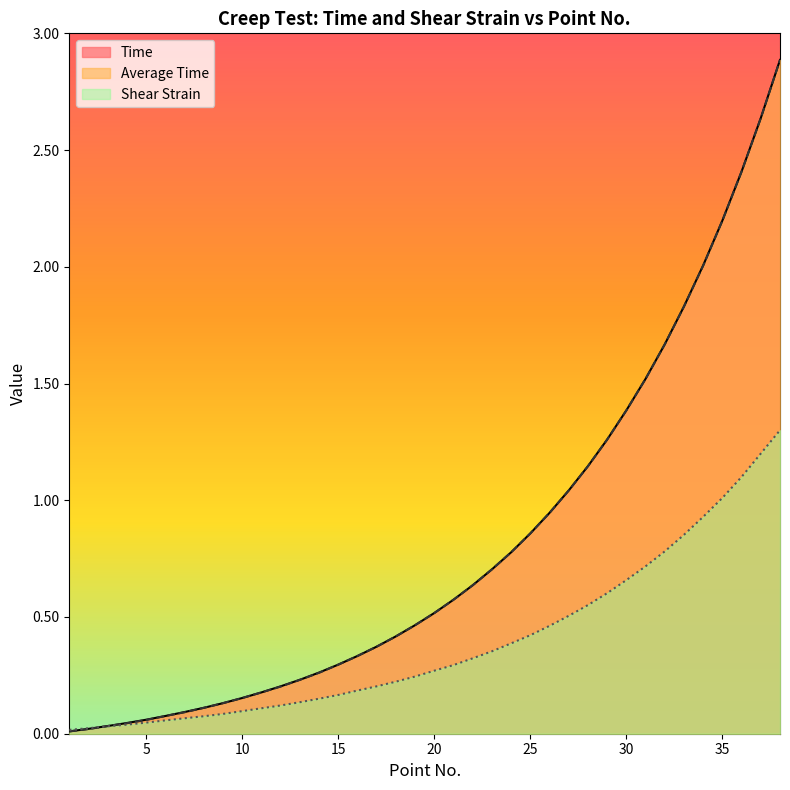

True or false: Shear Strain has a value of 0.1 at 6.

True